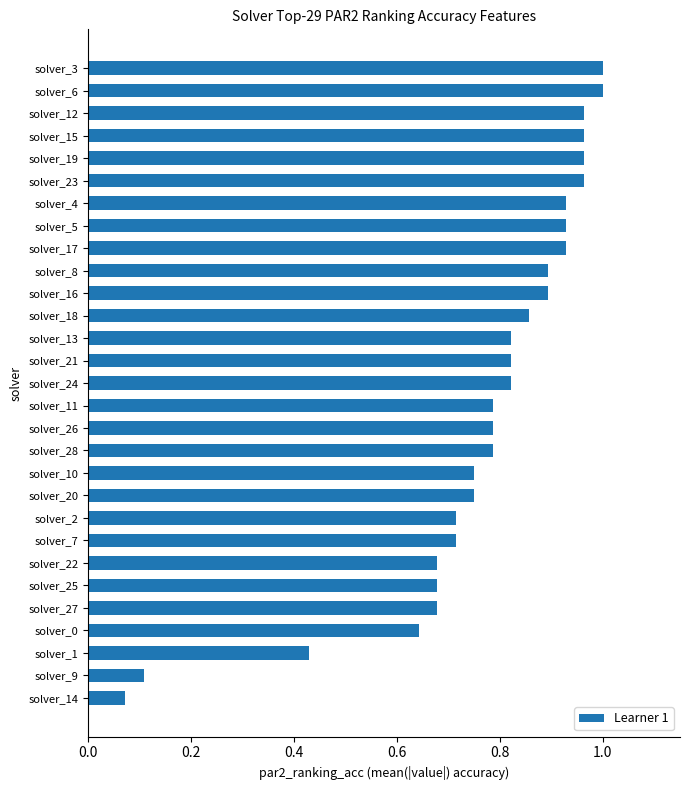

What is the label of the 17th bar from the bottom?

solver_13